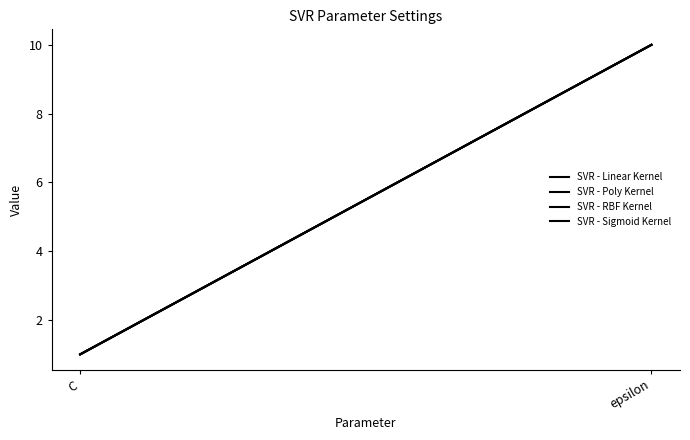

How many categories are shown in the chart?

2